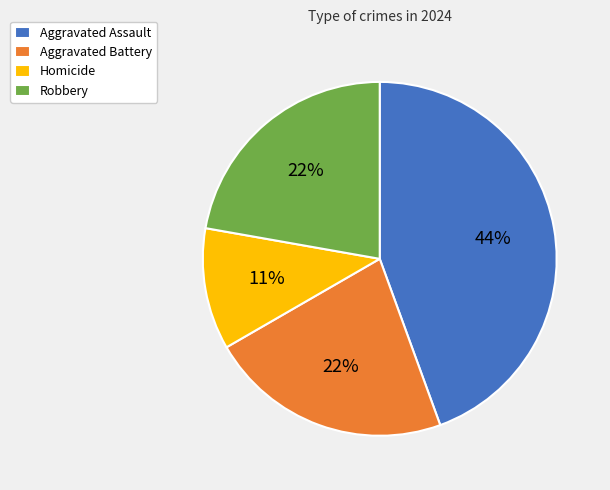

To the nearest percent, what is the difference between the largest and smallest slice percentages?

33%